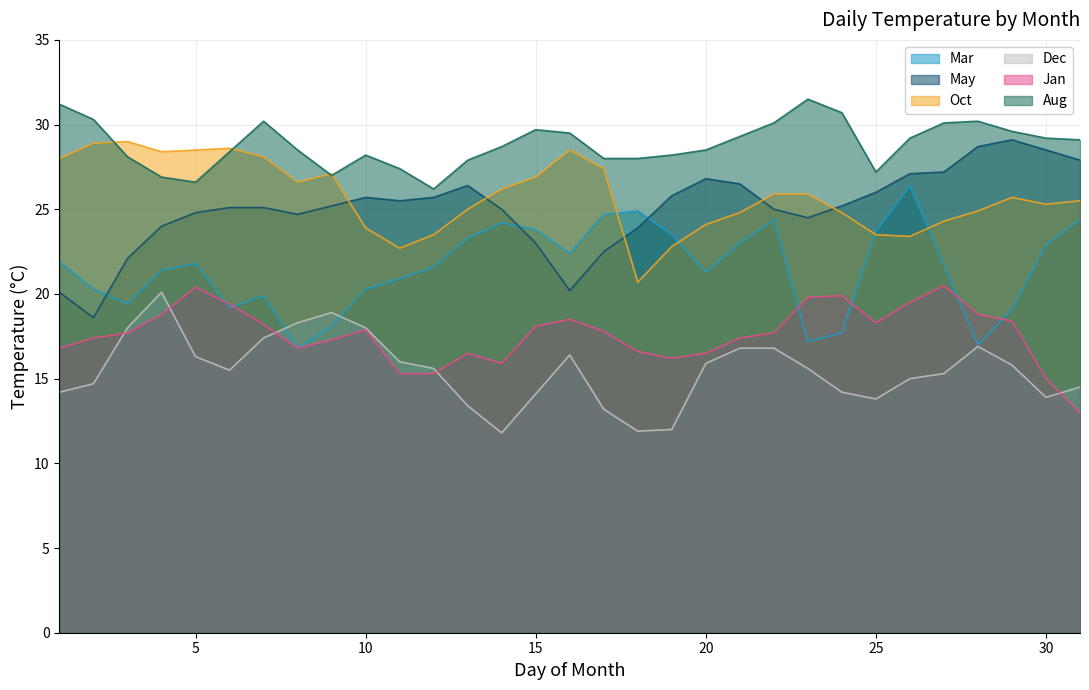

True or false: Aug and Dec cross at least once.

False